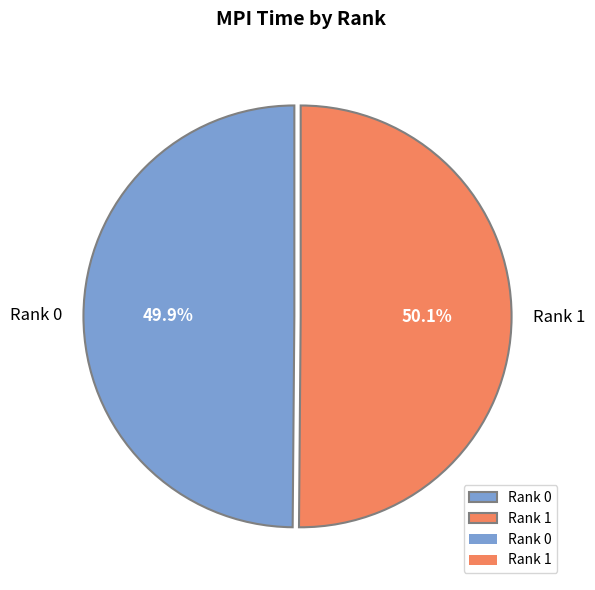

Does any single category account for the majority?

Yes